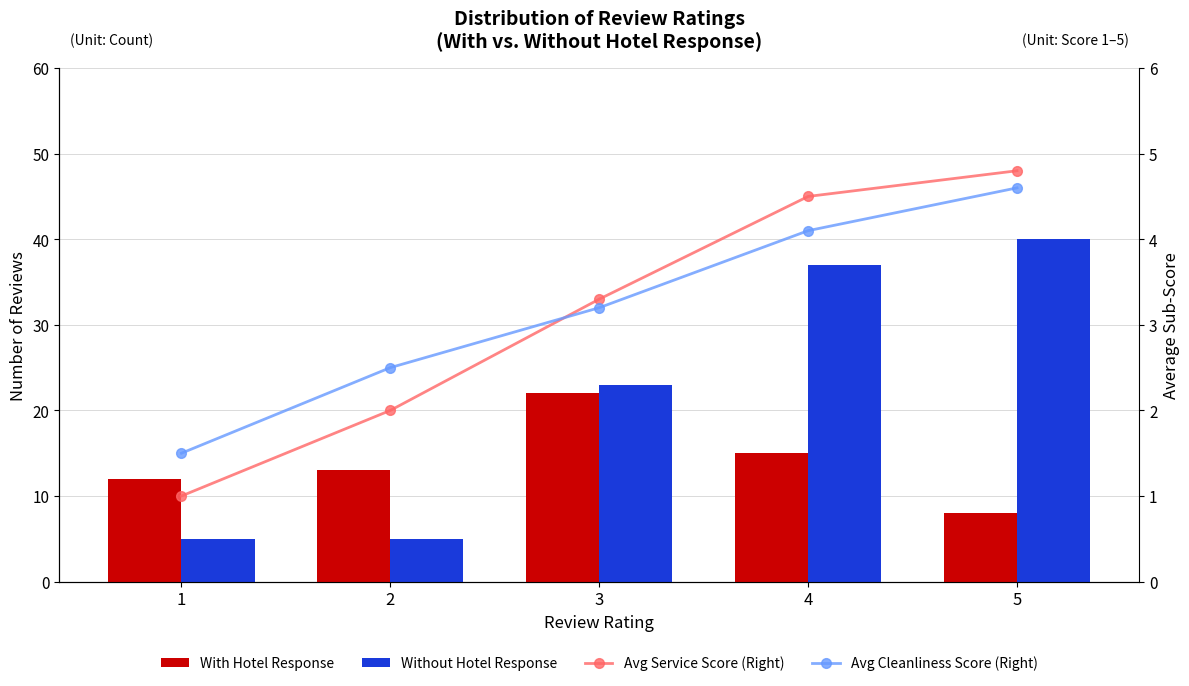

Which series has the largest total across all categories?

Without Hotel Response